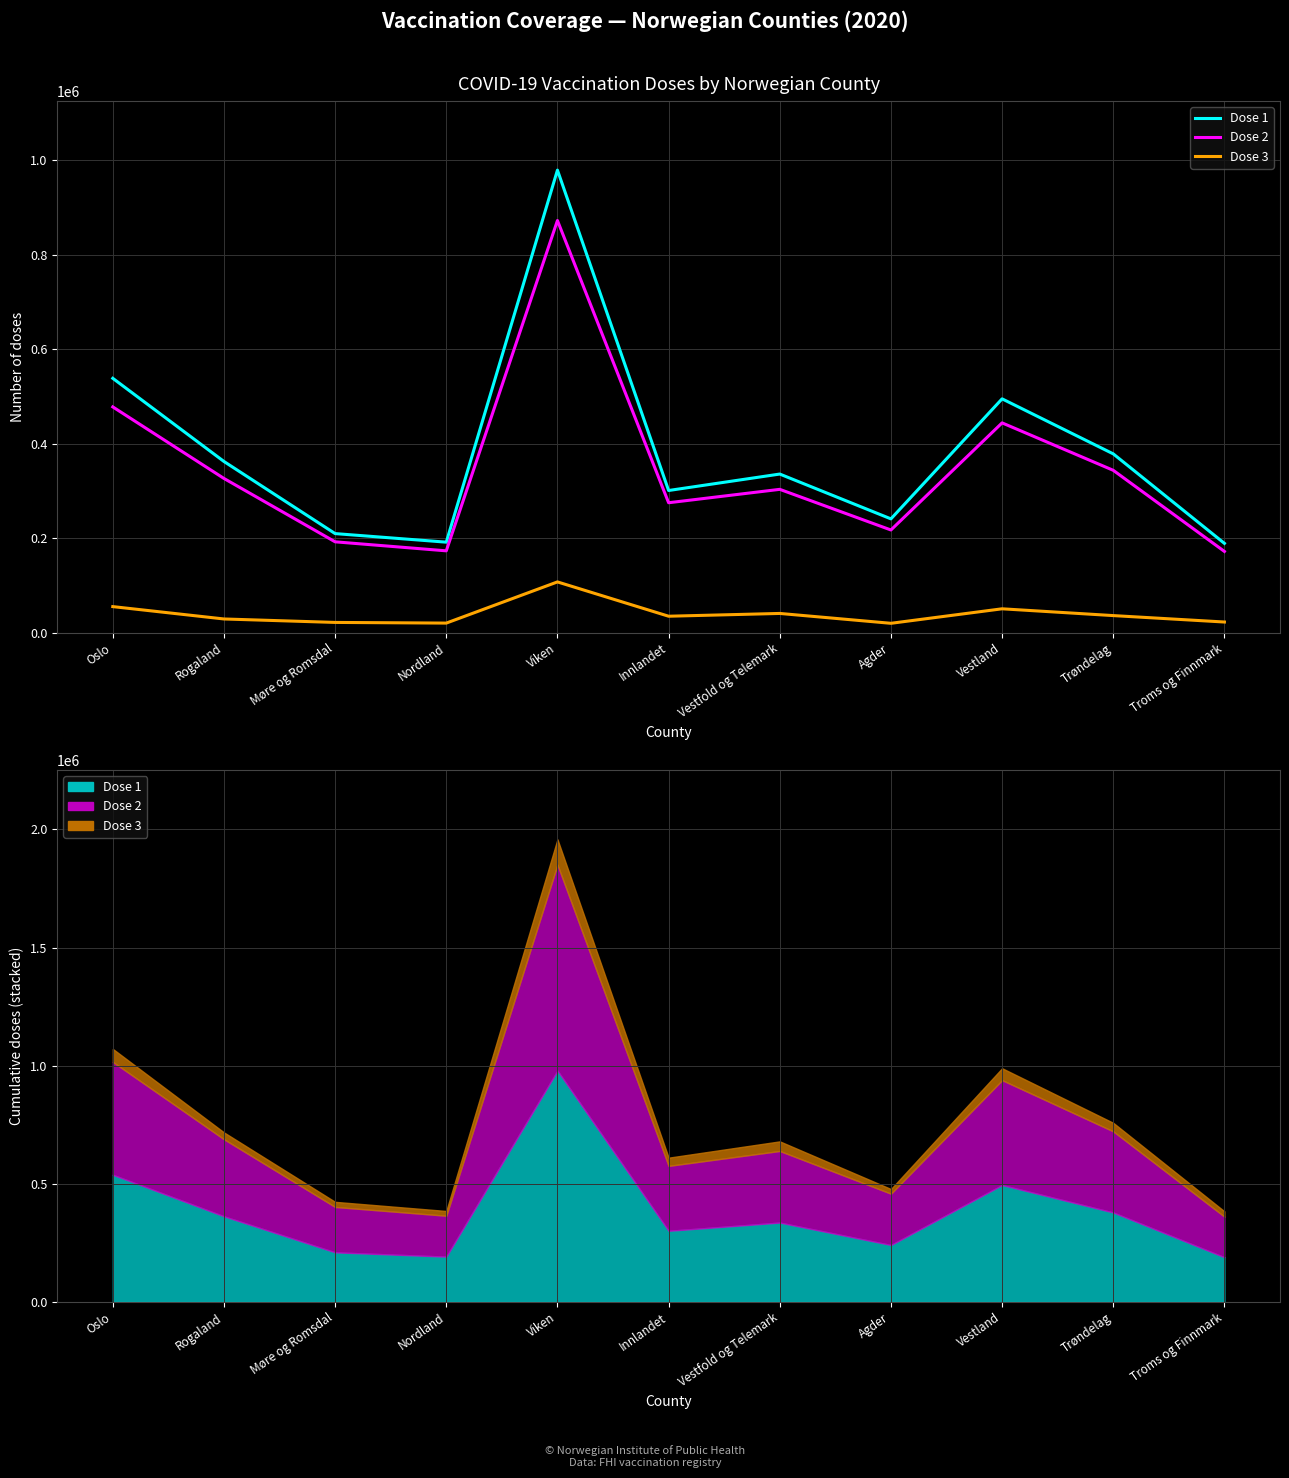

Which series has the largest Y range (max minus min)?

Dose 1